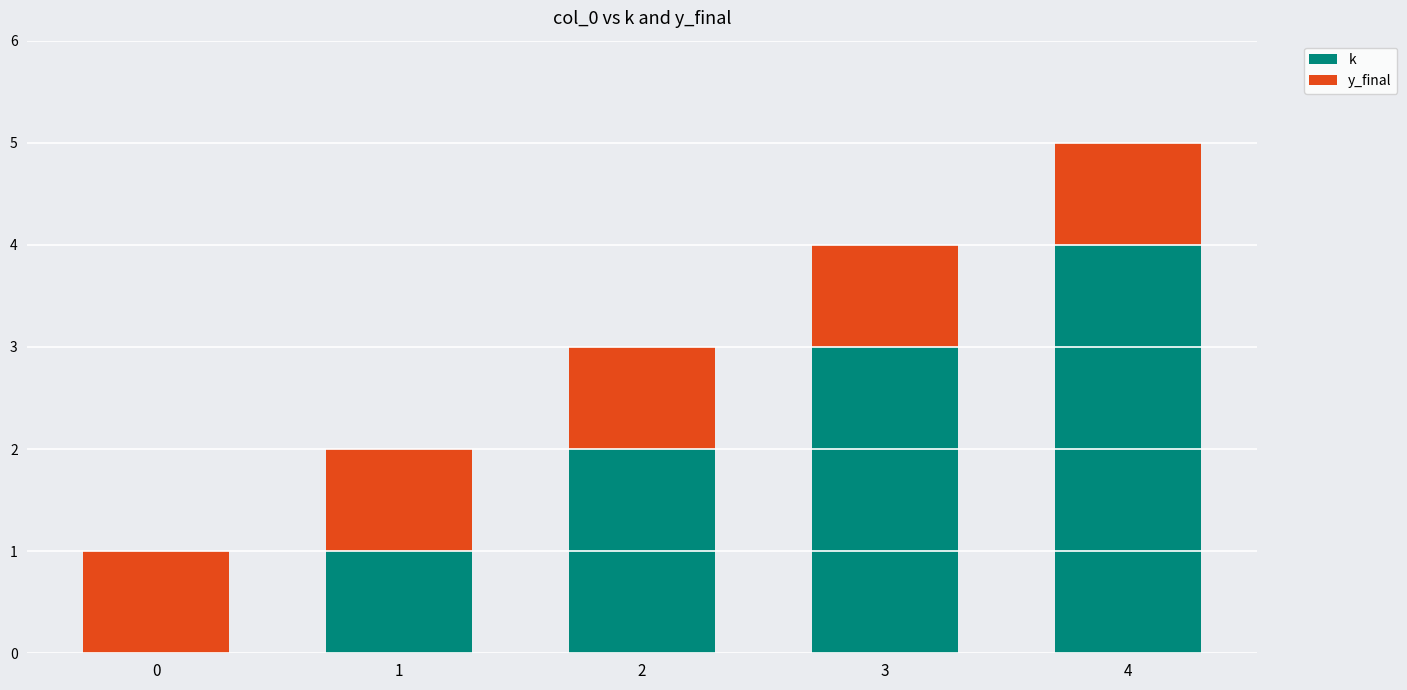

How many series are shown in this chart?

2